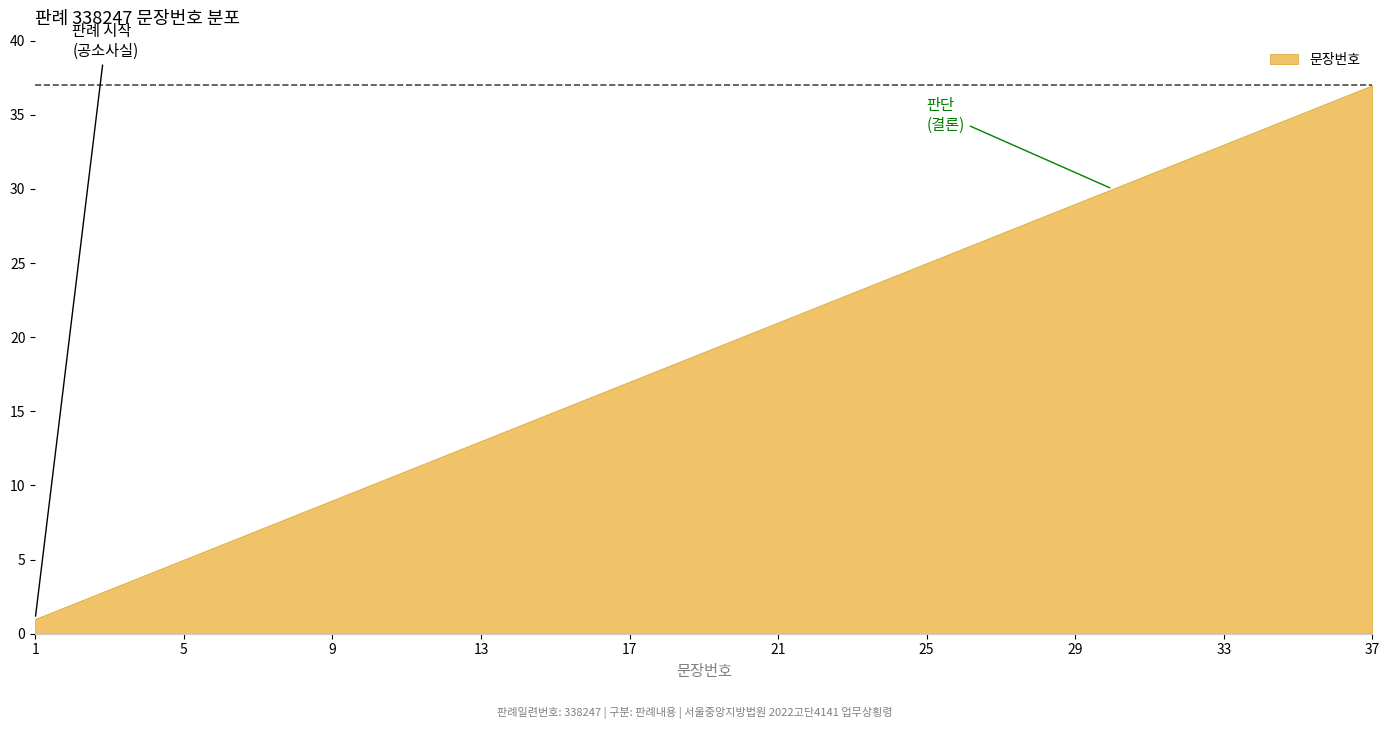

True or false: there are more than 2 points higher than both neighbors.

False